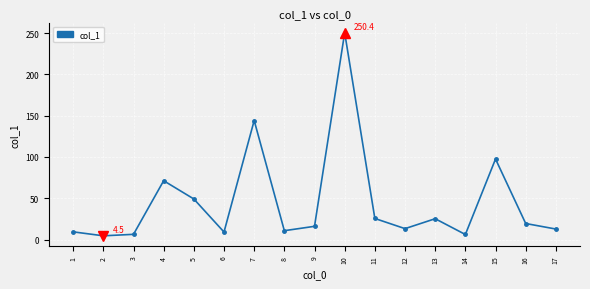

The value at 11 is 25.5. True or false?

True